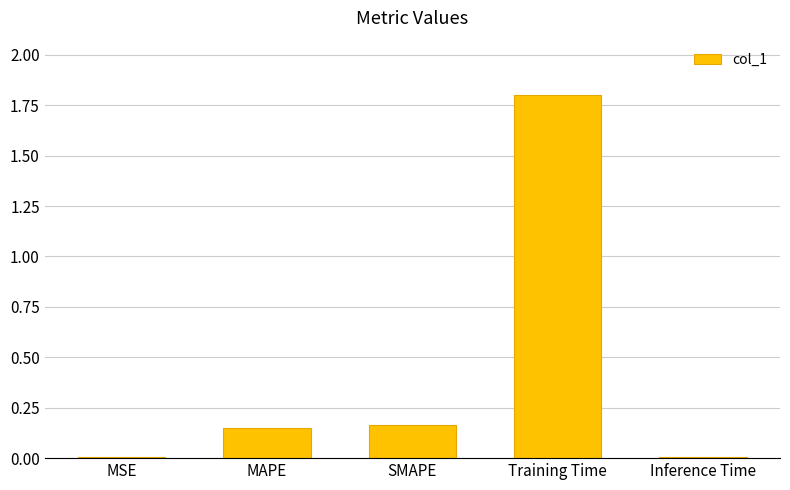

True or false: the data shows 0.0 at MSE.

True